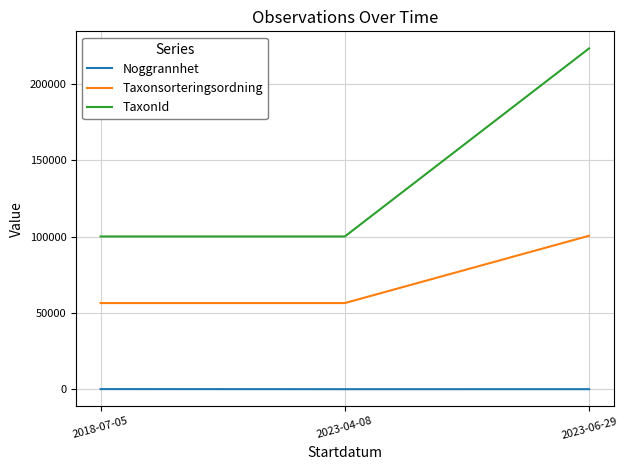

What is the average value of the Noggrannhet series?

26